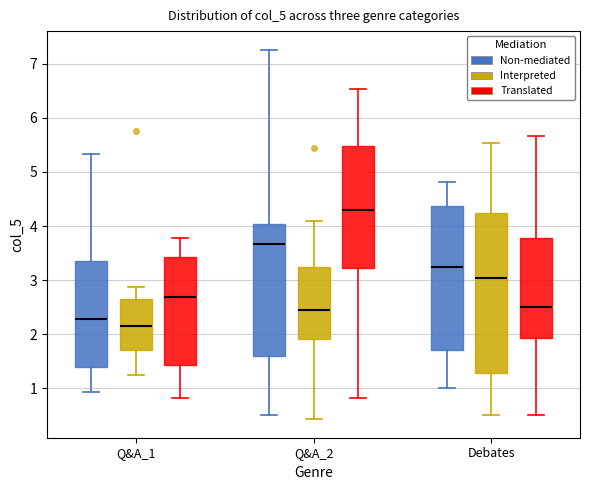

Which box is the tallest, from its lower edge to its upper edge?

Debates (Interpreted)